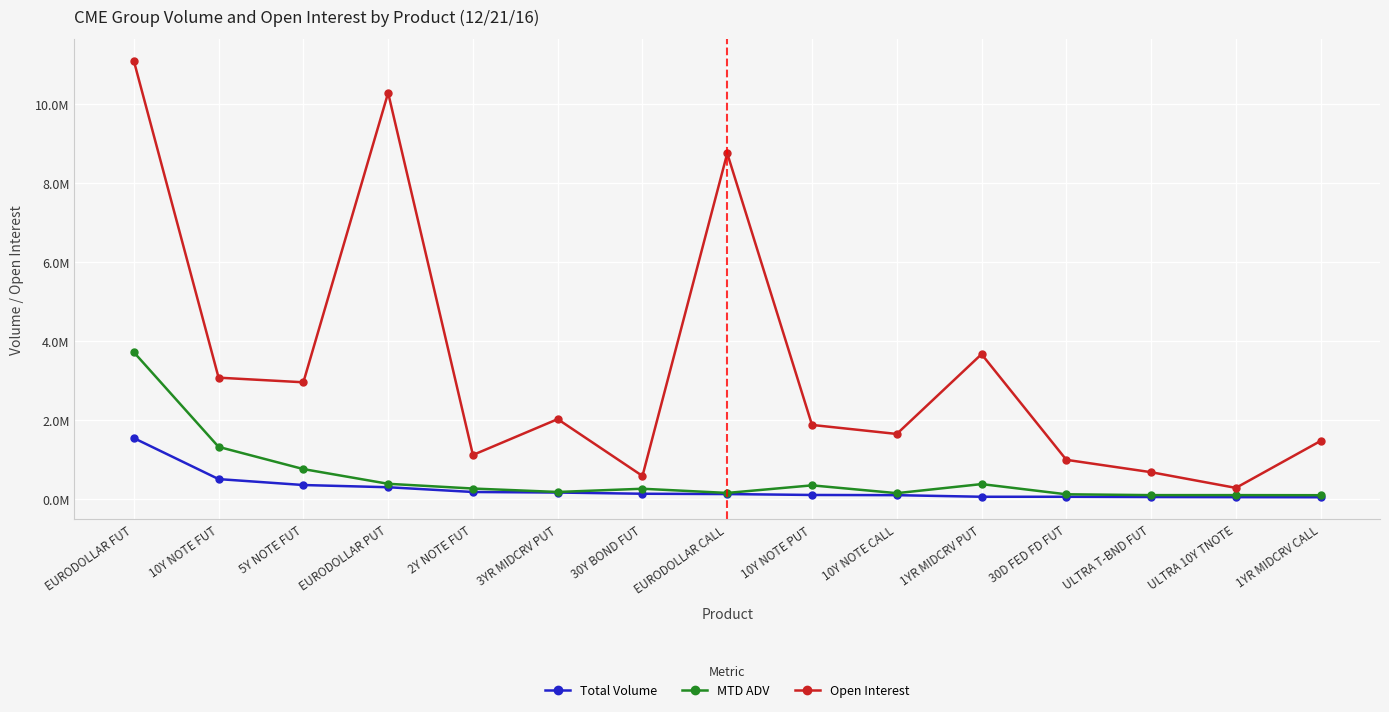

List the series in order of their peak value, lowest first.

Total Volume, MTD ADV, Open Interest